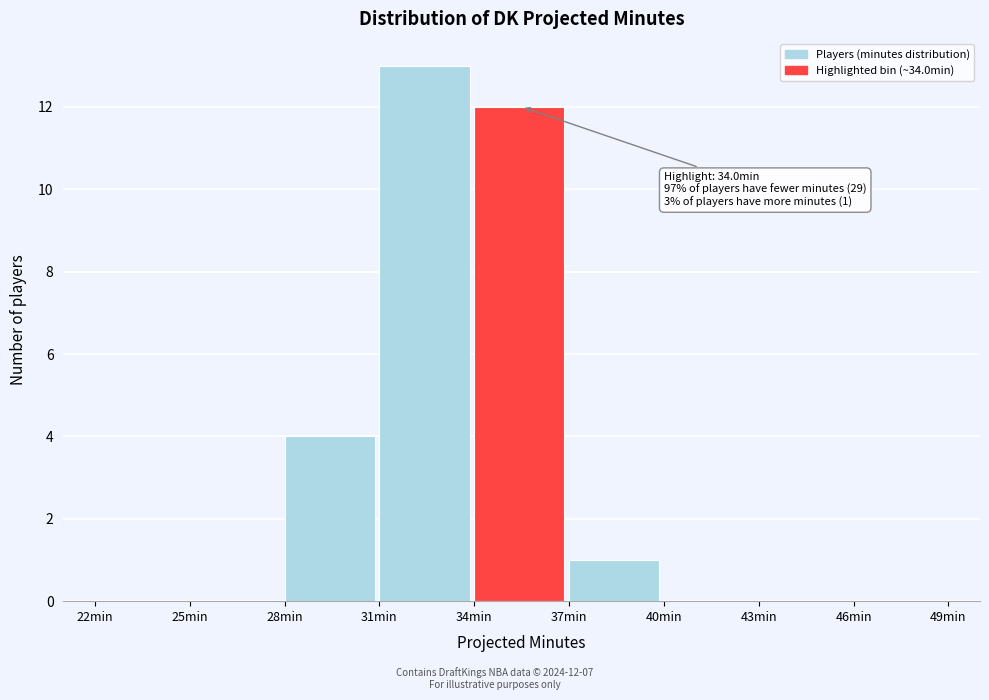

Over which range of the x-axis is the bar tallest?

31 to 34